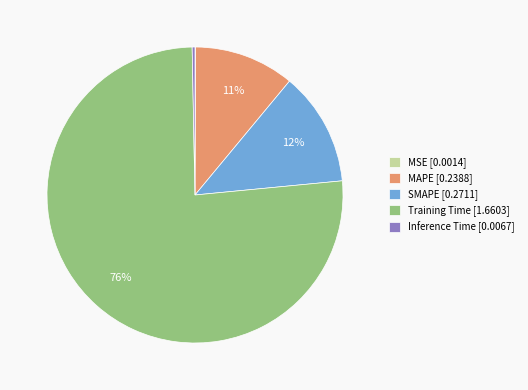

Combined, do SMAPE [0.2711] and MAPE [0.2388] account for over 50%?

No